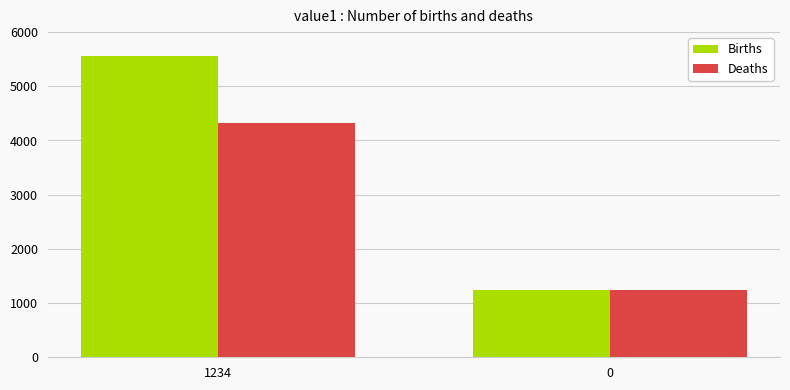

Which series has the largest total across all categories?

Births